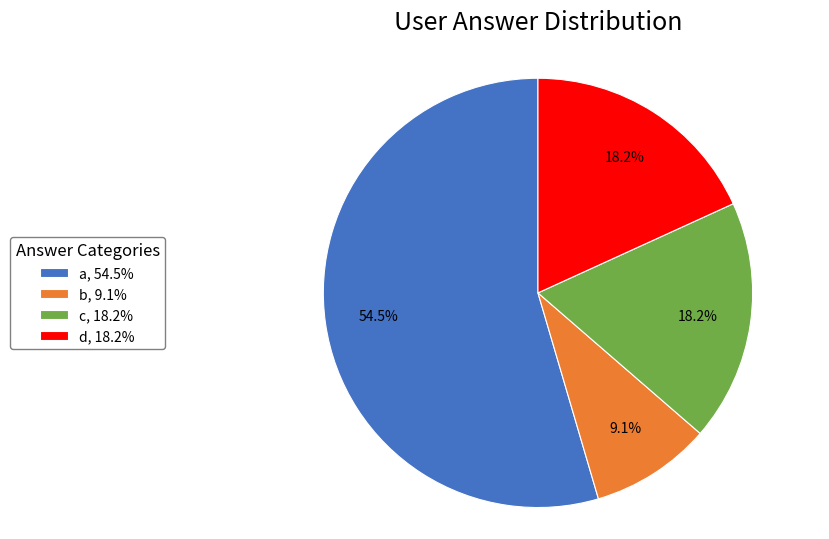

The d slice represents 33% of the pie. True or false?

False